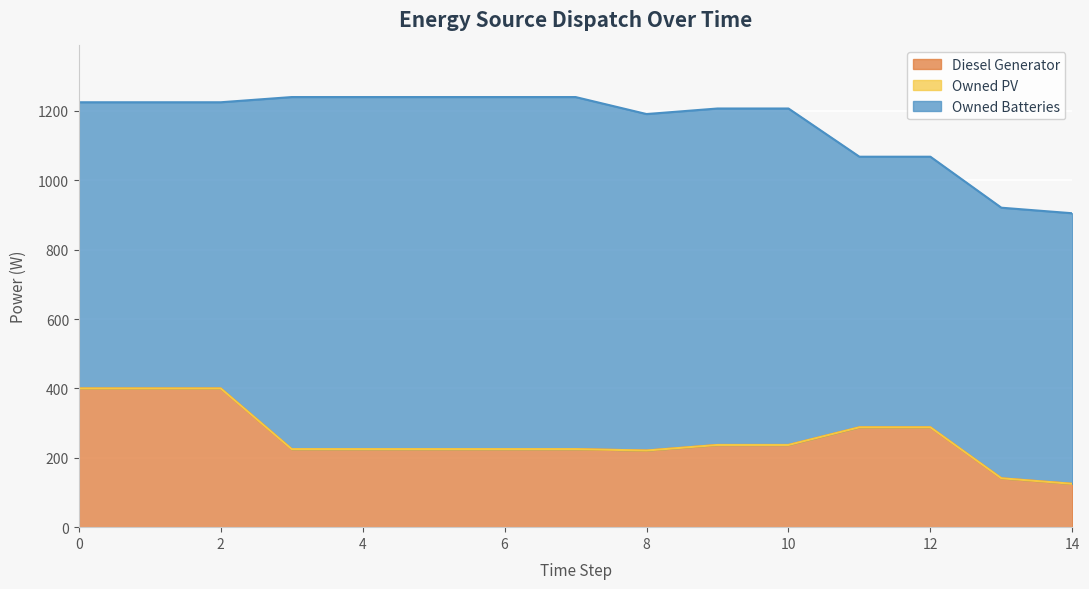

Which series has the widest spread of values?

Diesel Generator